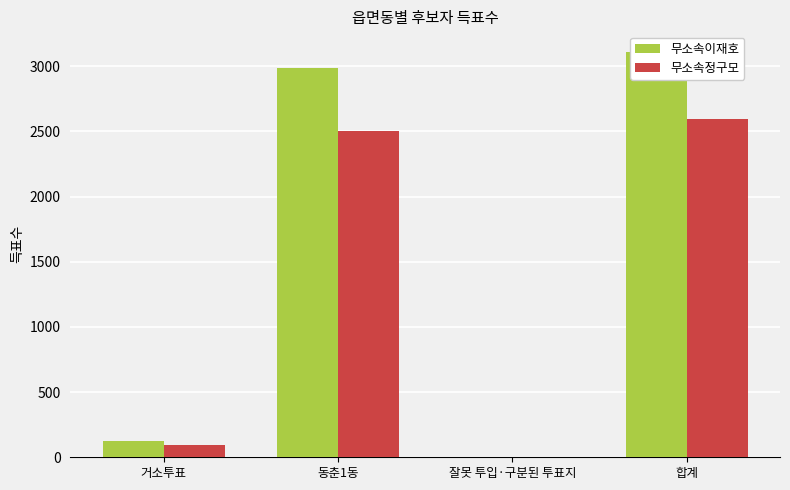

The value of 무소속정구모 at 합계 is 2593. True or false?

True